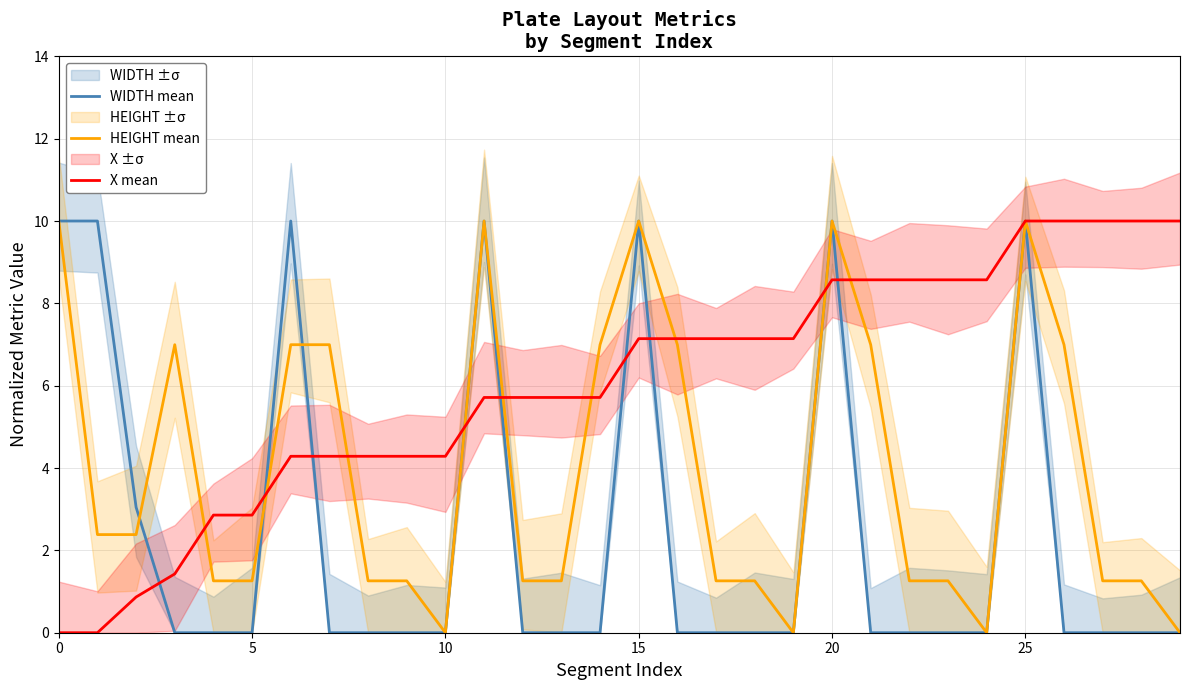

True or false: WIDTH mean and X mean intersect in this chart.

True